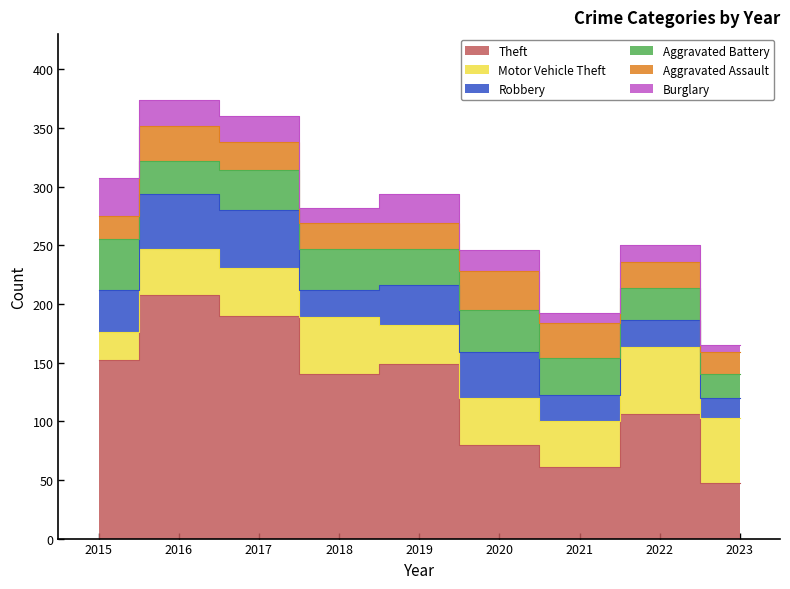

Reading right to left, what are all the values shown in this chart?

Theft: 47	106	61	80	149	140	190	208	152
Motor Vehicle Theft: 56	57	39	40	33	49	41	39	24
Robbery: 17	23	22	39	34	23	49	47	36
Aggravated Battery: 20	28	32	36	31	35	34	28	43
Aggravated Assault: 19	22	30	33	22	22	24	30	20
Burglary: 6	14	8	18	25	13	22	22	32